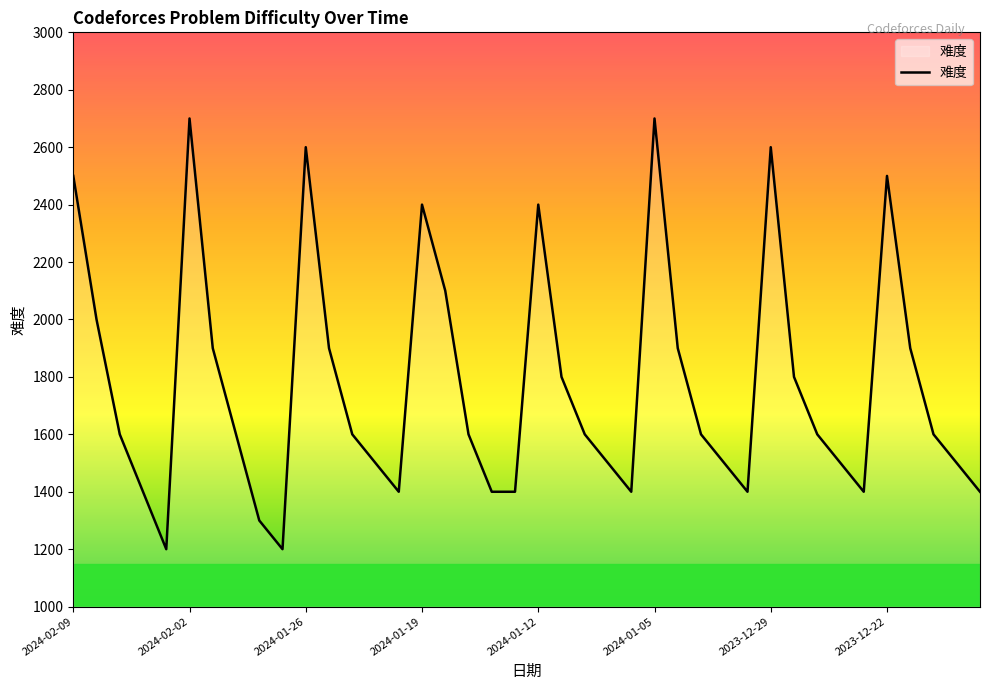

What is the maximum value shown in the chart?

2700